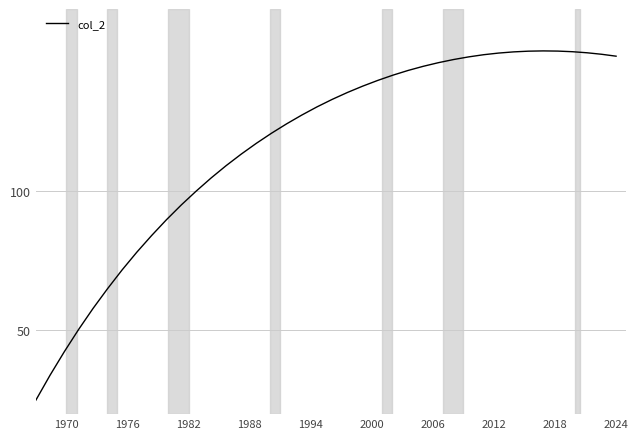

What is the difference between the maximum and minimum values?

125.0